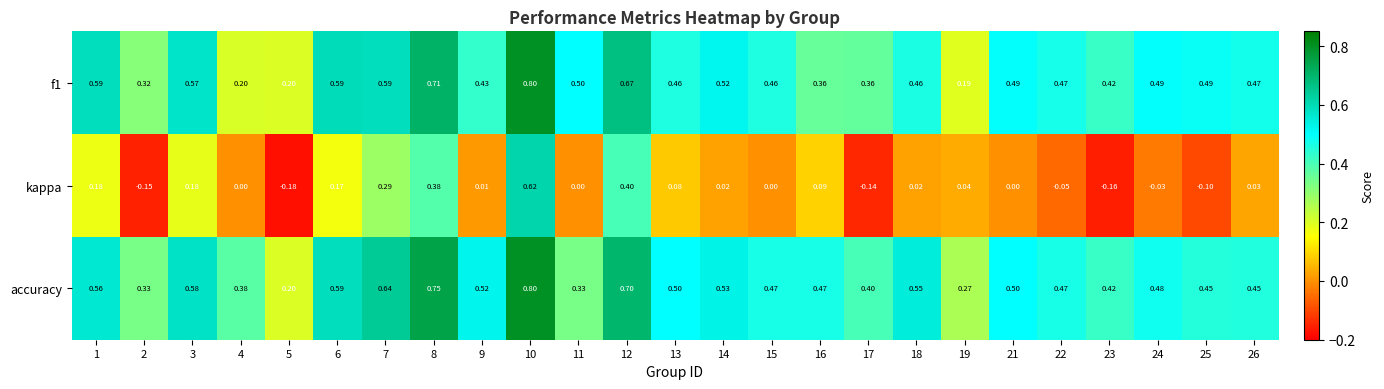

At how many categories does at least one series exceed 0?

25